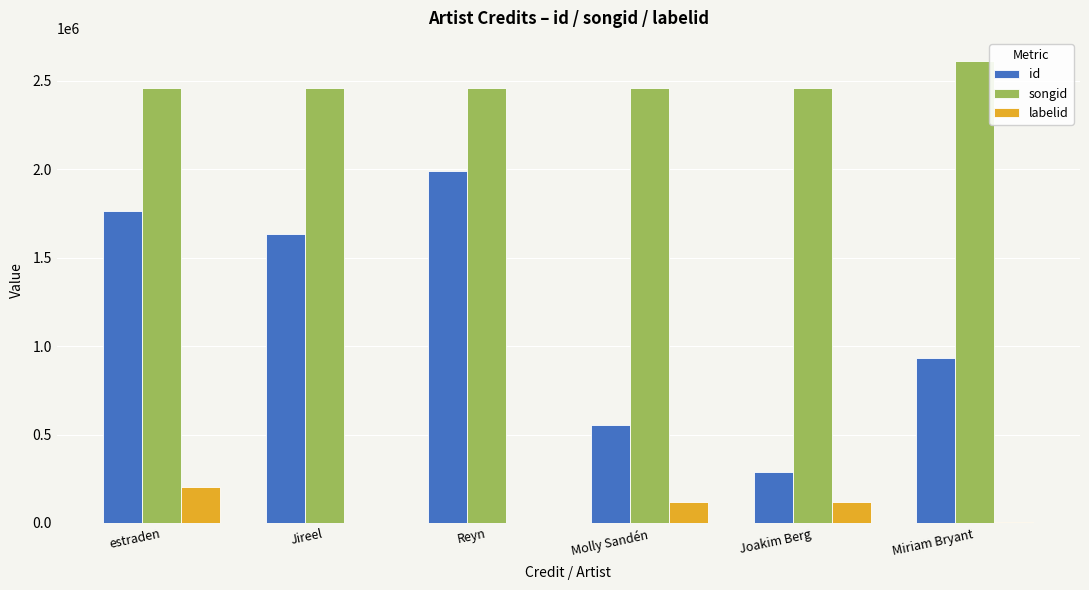

The value of songid at Jireel is 2461448. True or false?

True